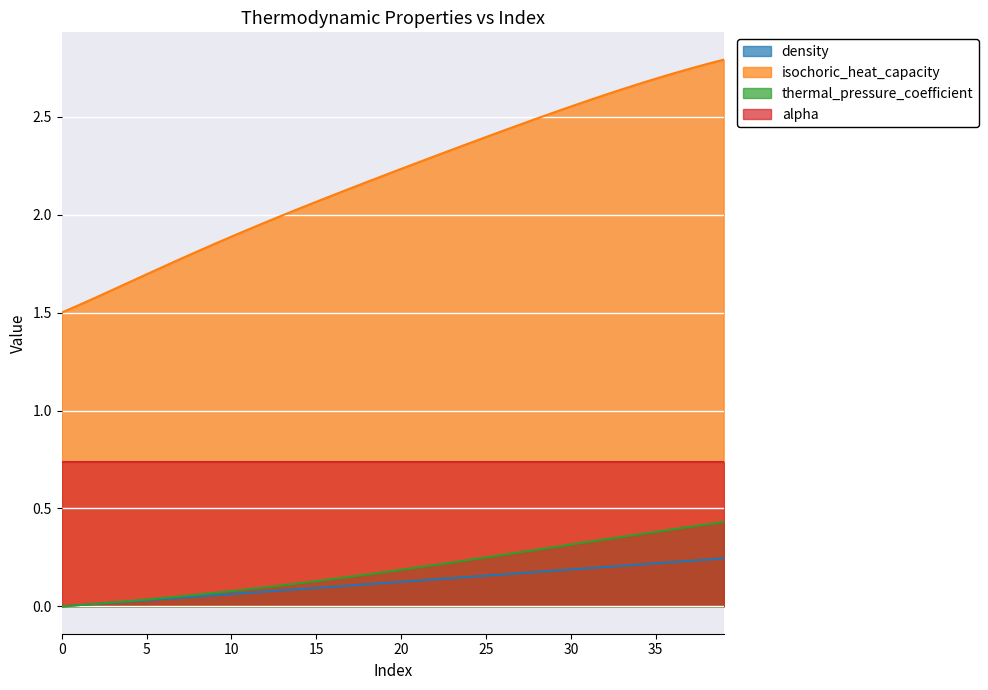

What is the average value of the thermal_pressure_coefficient series?

0.2